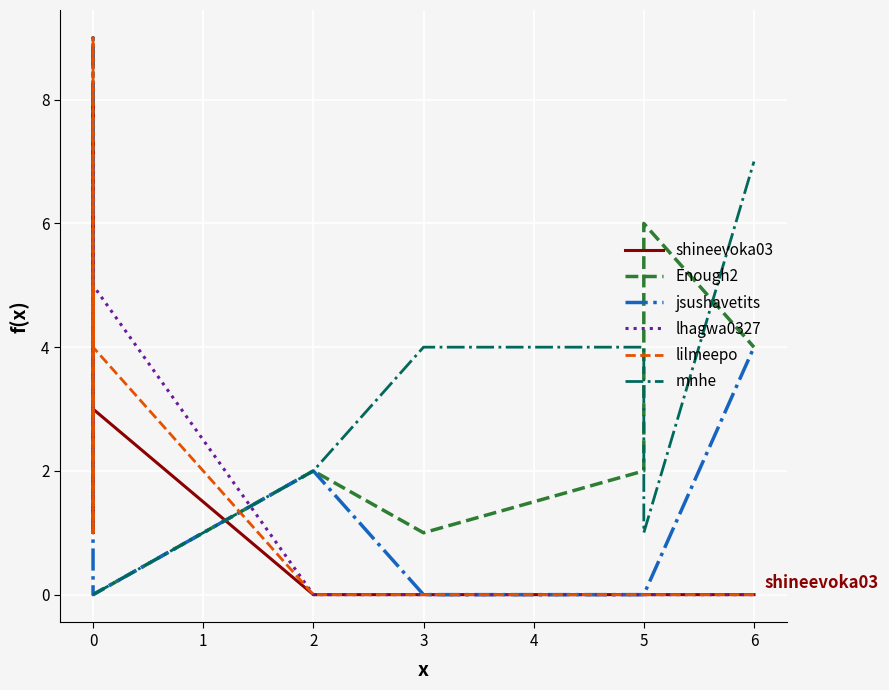

Which series has the largest range (max minus min)?

jsushavetits